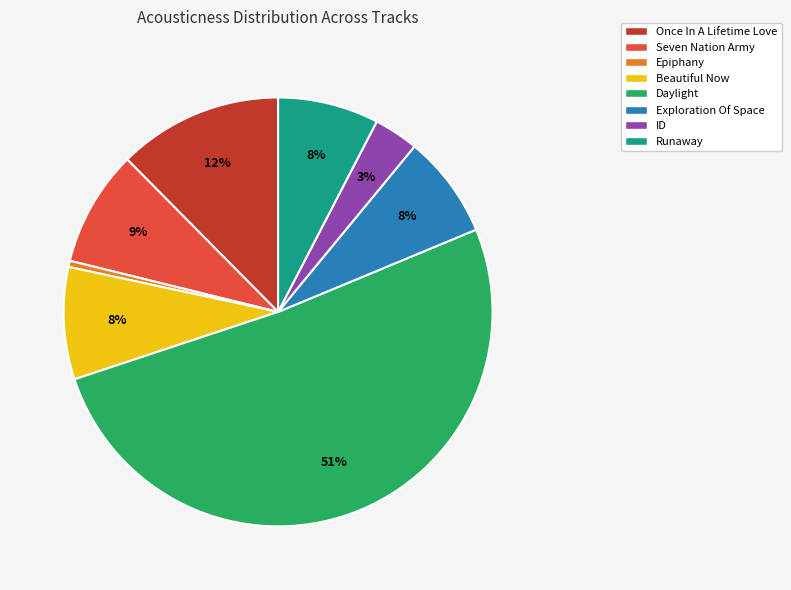

Is it true that Daylight is 51% of the pie?

True